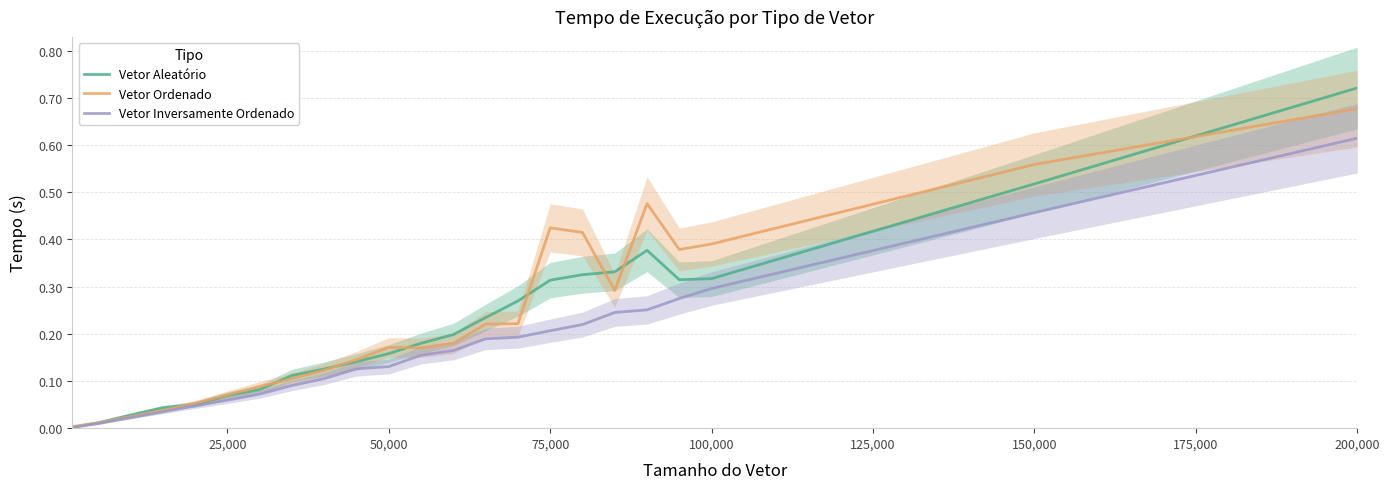

At which label does Vetor Inversamente Ordenado reach its peak?

200,000